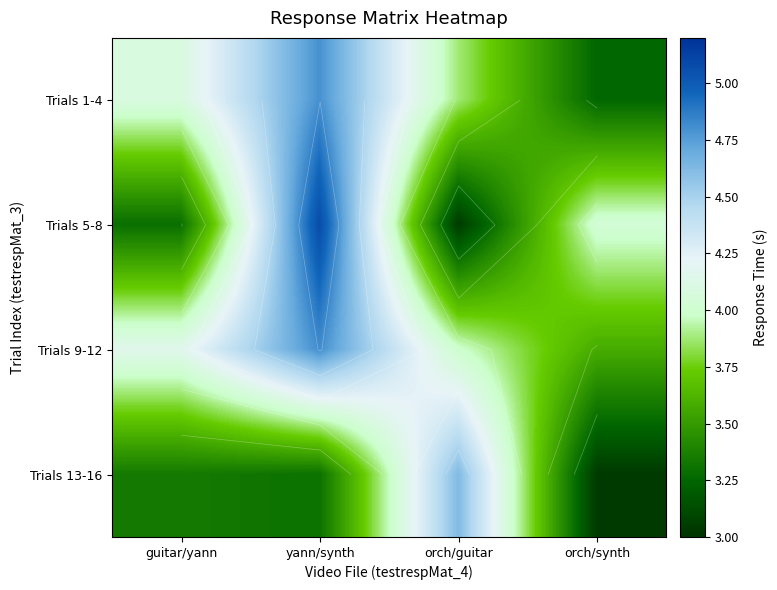

What is the minimum value for Trials 13-16?

3.0